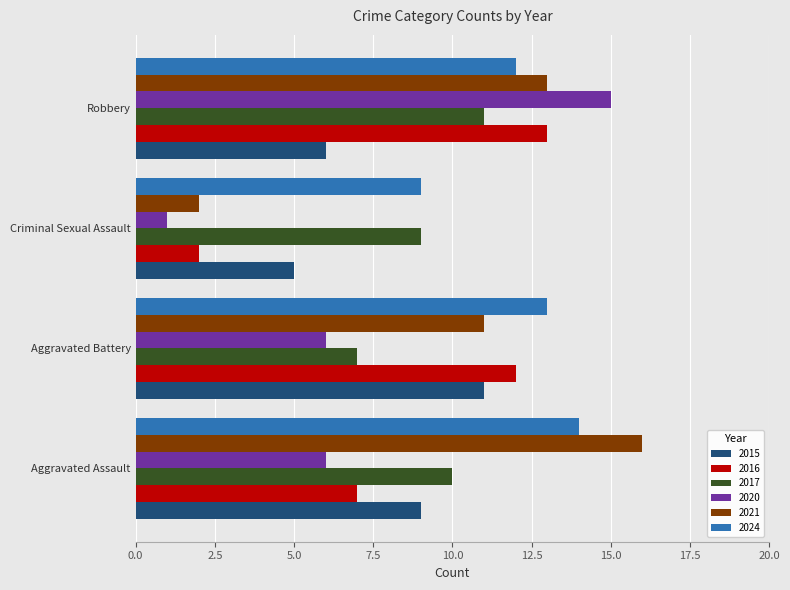

What is the difference between the second highest and second lowest values in the 2021 series?

2